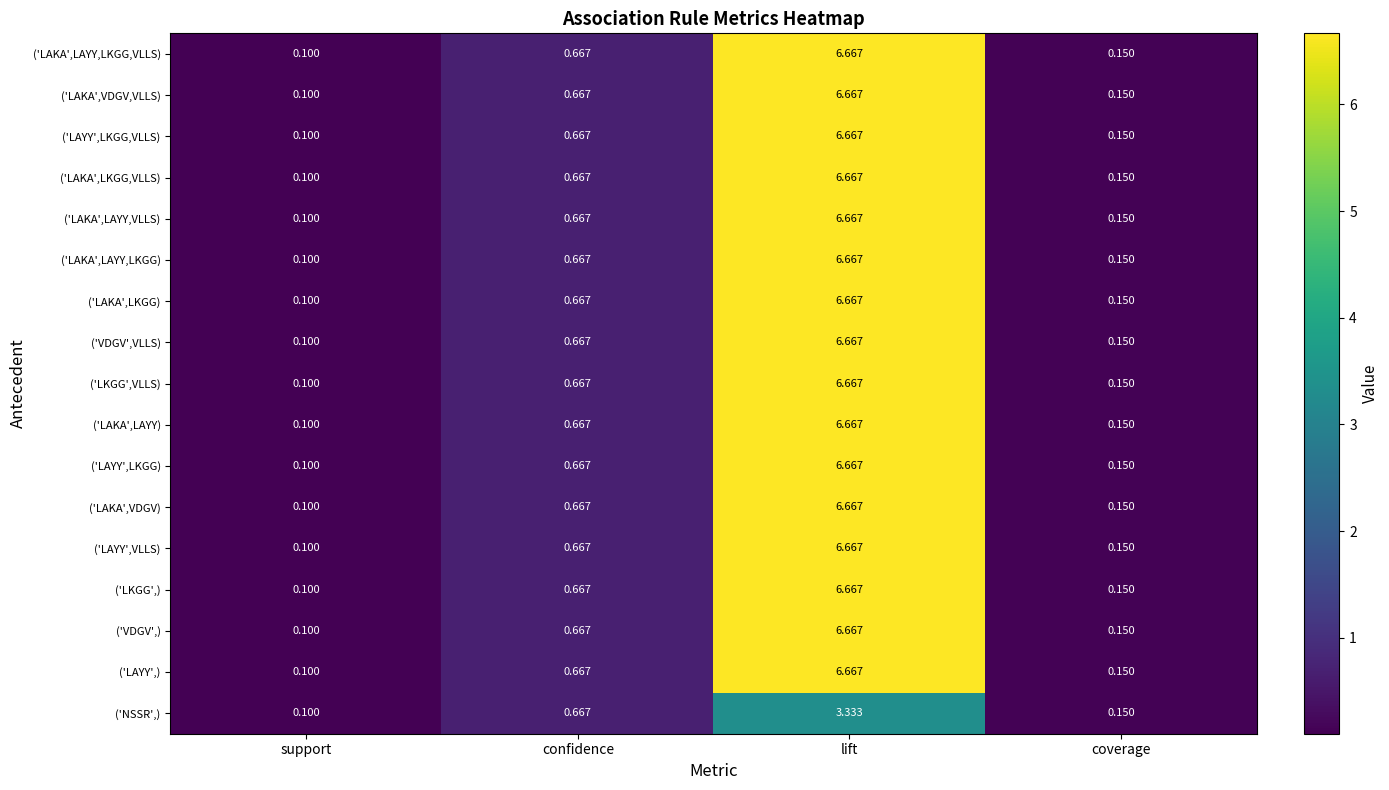

At which label is ('LAKA',LAYY,VLLS) closest to 3?

confidence